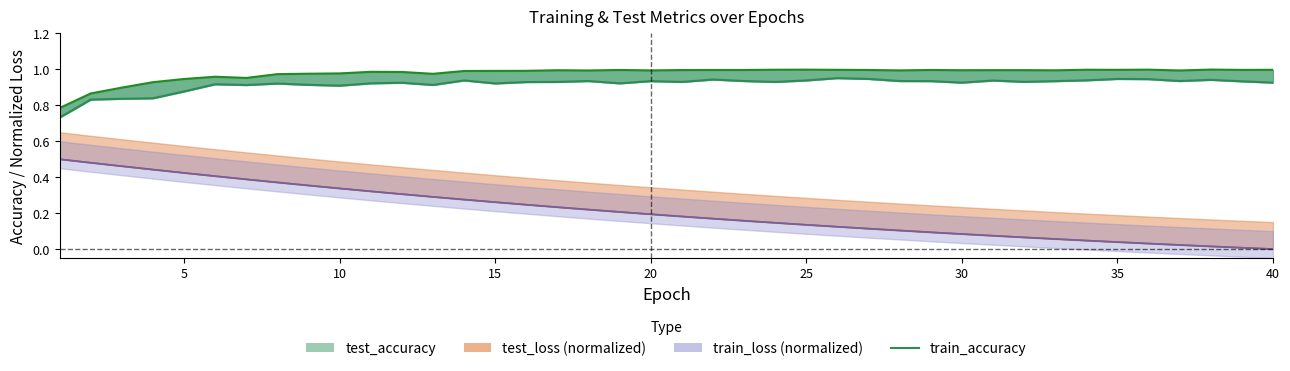

True or false: test_loss (norm) and train_accuracy cross at least once.

False